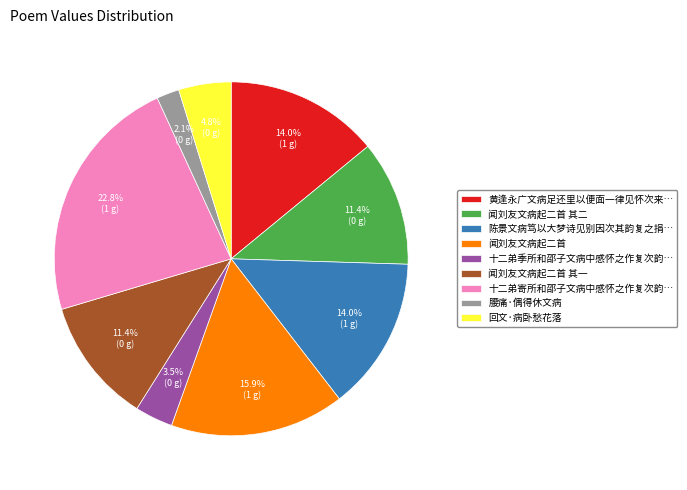

What percentage is NOT represented by 闻刘友文病起二首?

84.1%